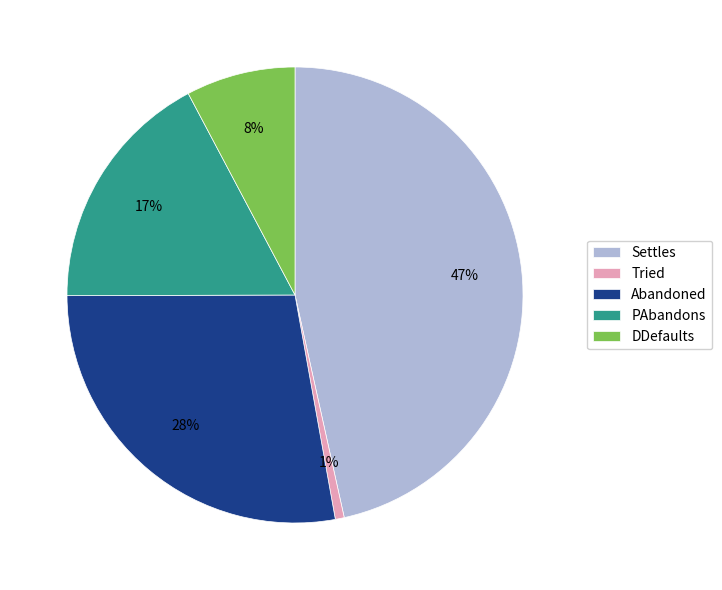

To the nearest percent, what percentage of the pie is DDefaults?

8%